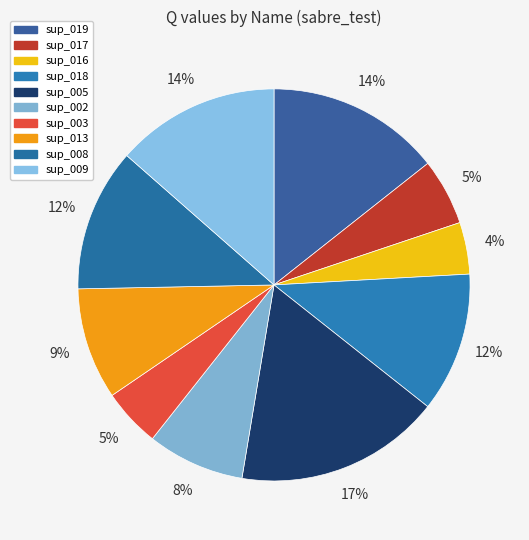

Is it true that sup_017 is 1% of the pie?

False